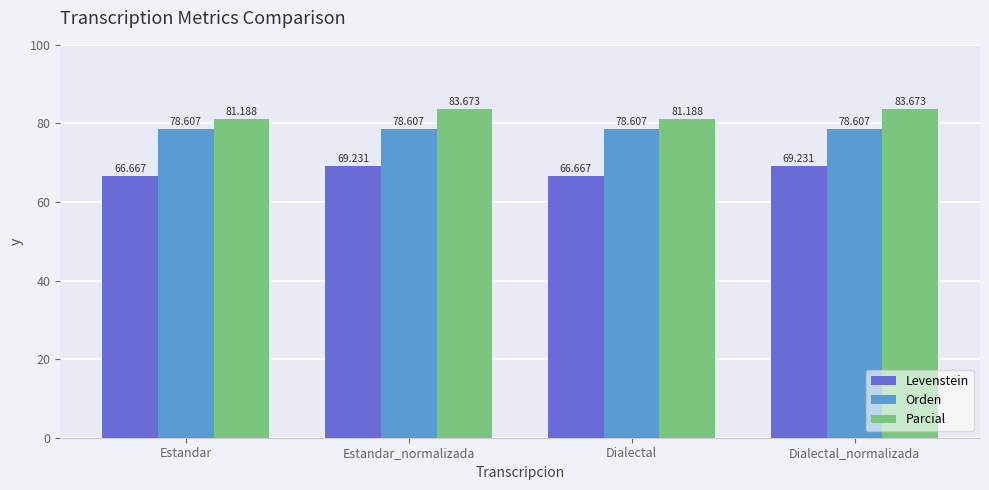

What is the value of the Levenstein bar at the 3rd from the left?

66.7